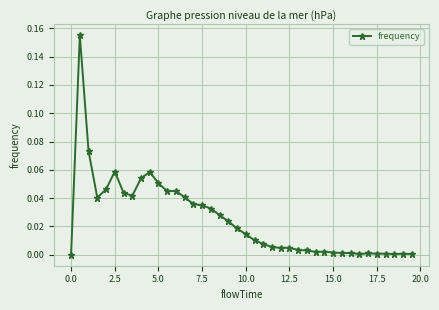

What is the sum of all values?

1.0